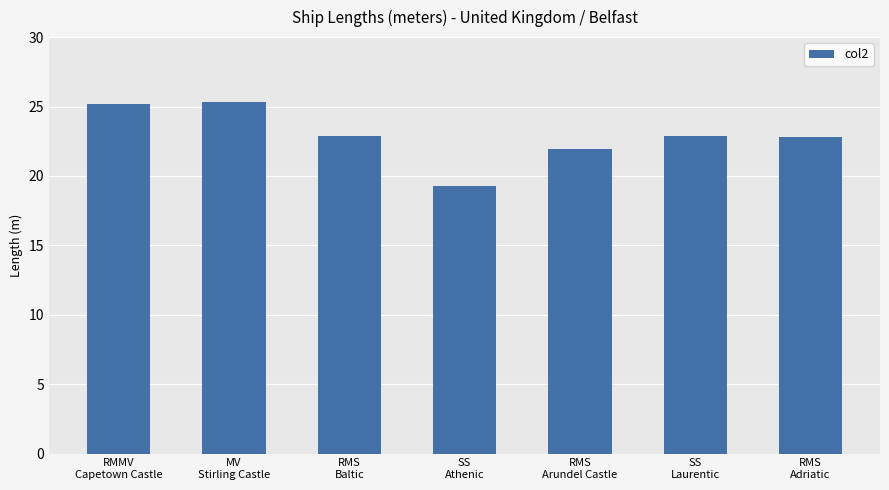

What is the maximum value shown in the chart?

25.3